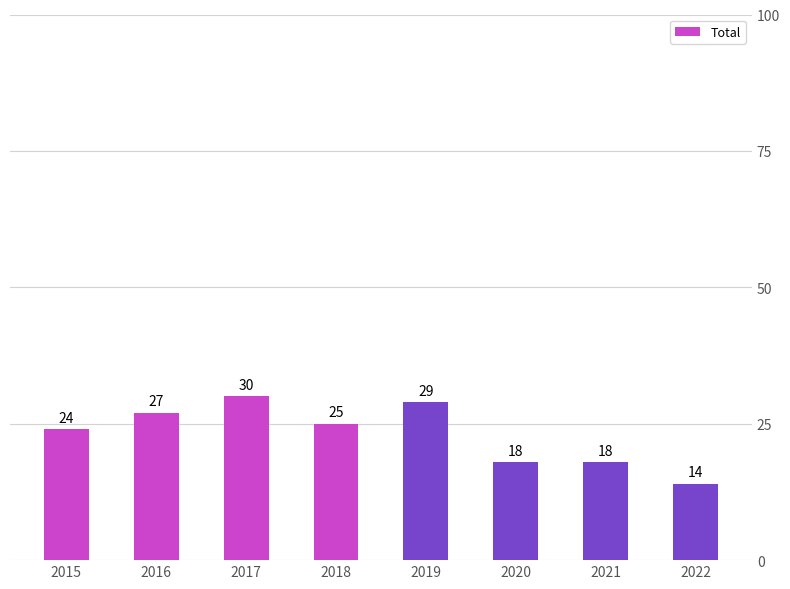

How many data points are less than 25?

4